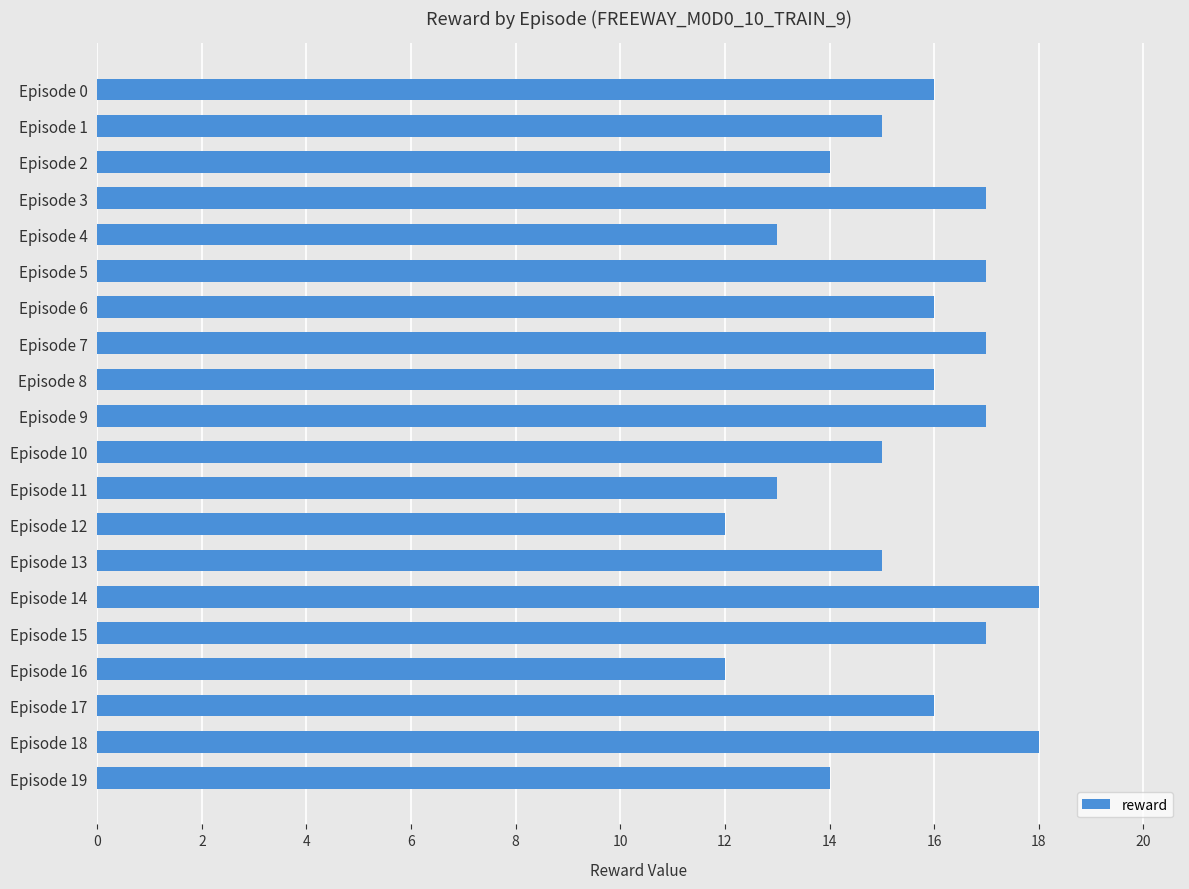

What is the maximum value shown in the chart?

18